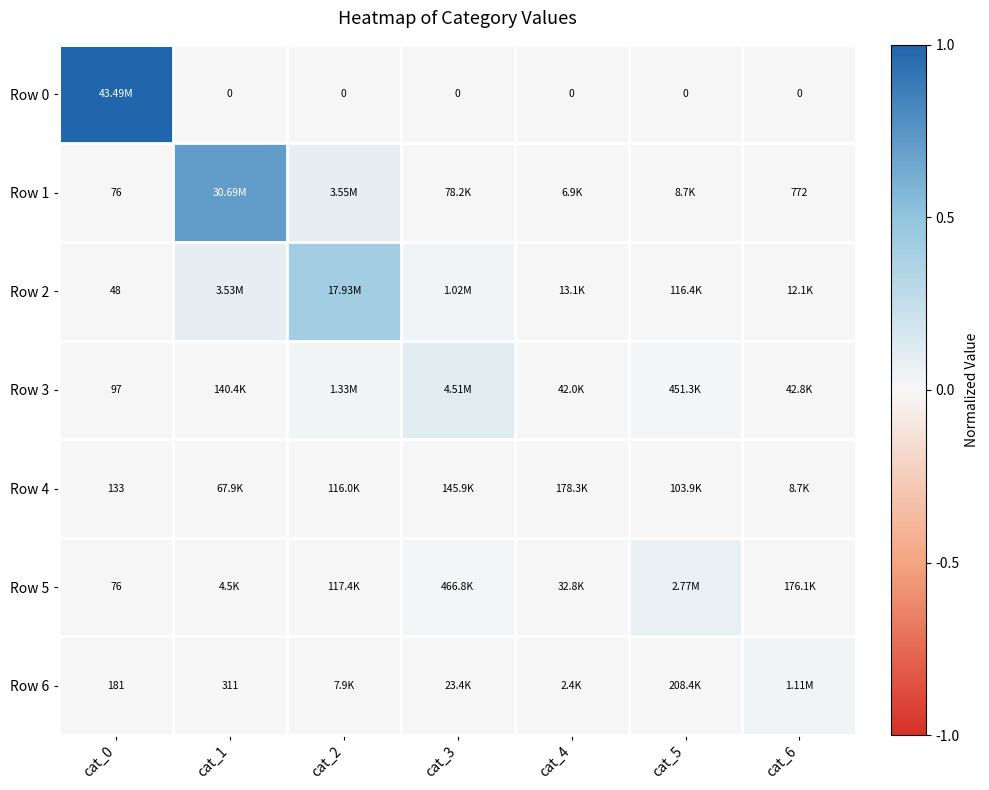

At which category does the chart reach its peak across all series?

cat_0